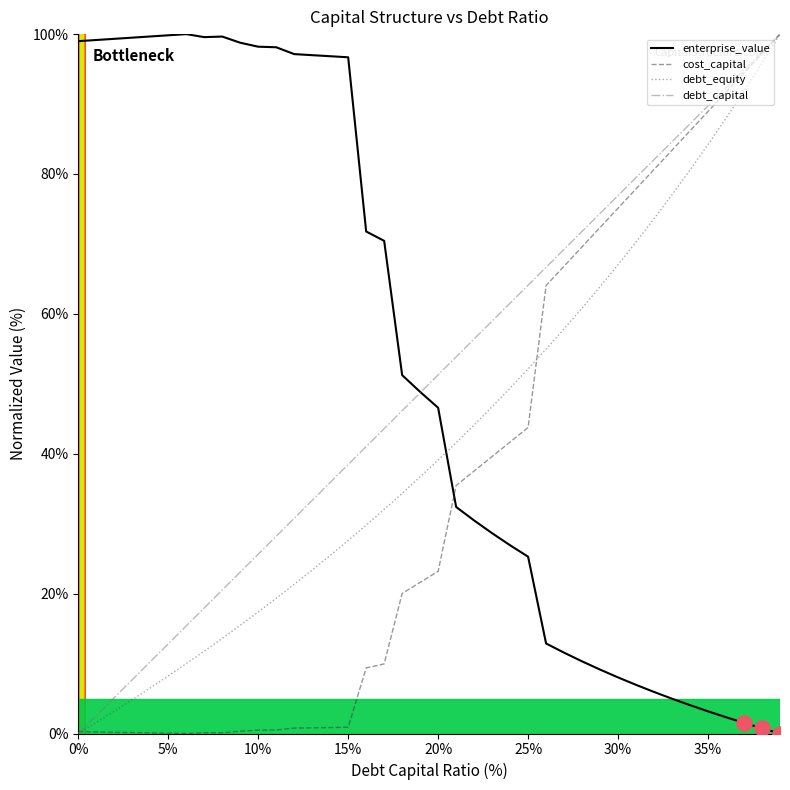

Which series contains the highest Y value?

debt_capital